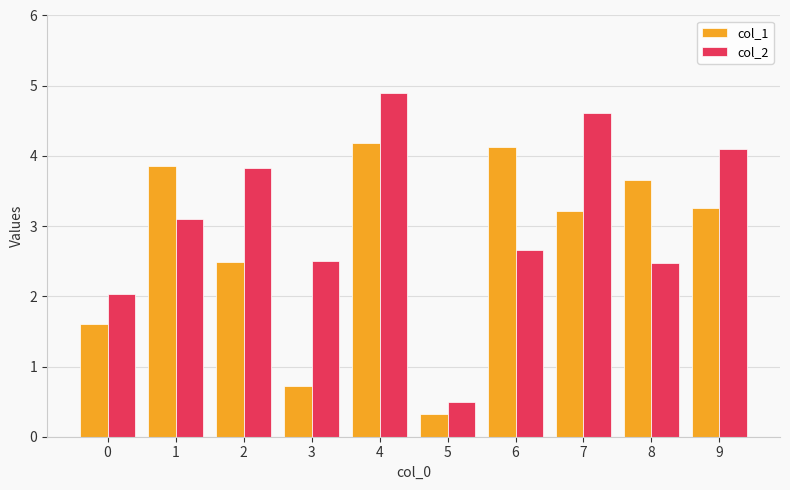

Is the value of col_2 at 1 greater than the value of col_1 at 8?

No